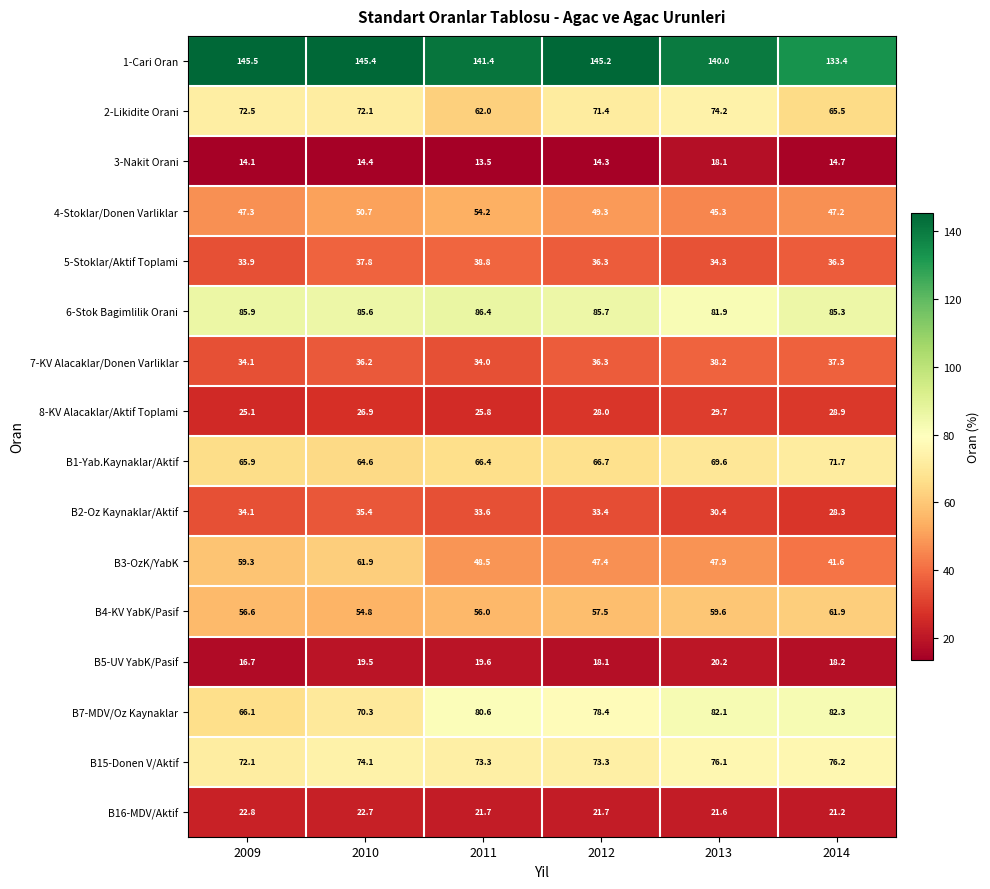

What is the total value across all series at 2011?

855.8